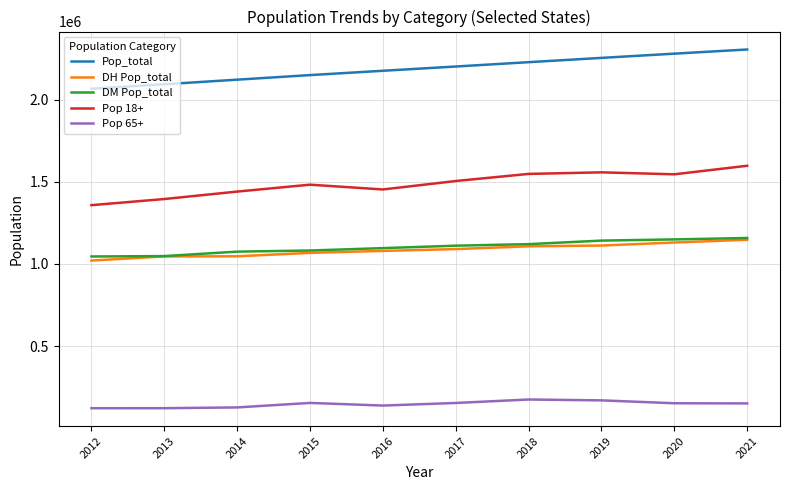

Which series has the largest total across all categories?

Pop_total